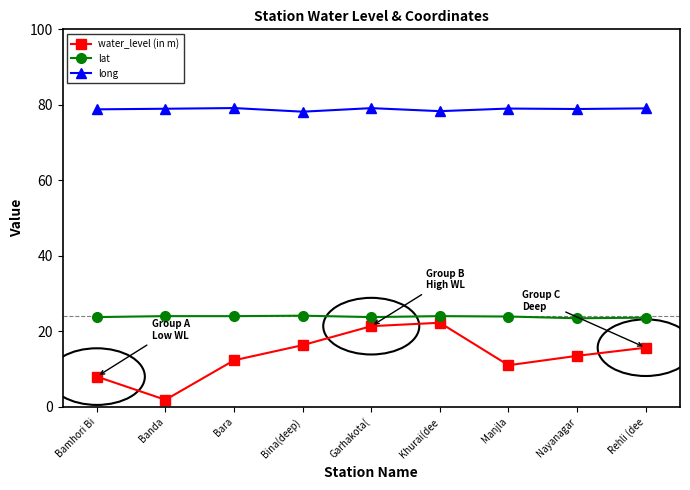

At which category does the chart reach its minimum across all series?

Banda